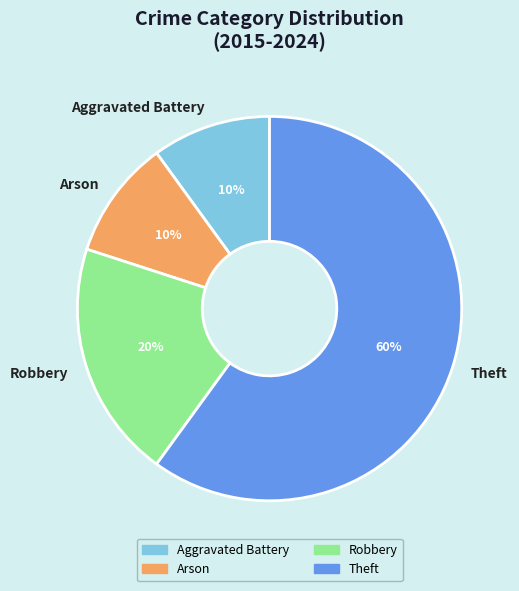

What is the ratio of the value at Theft to the value at Arson?

6.0